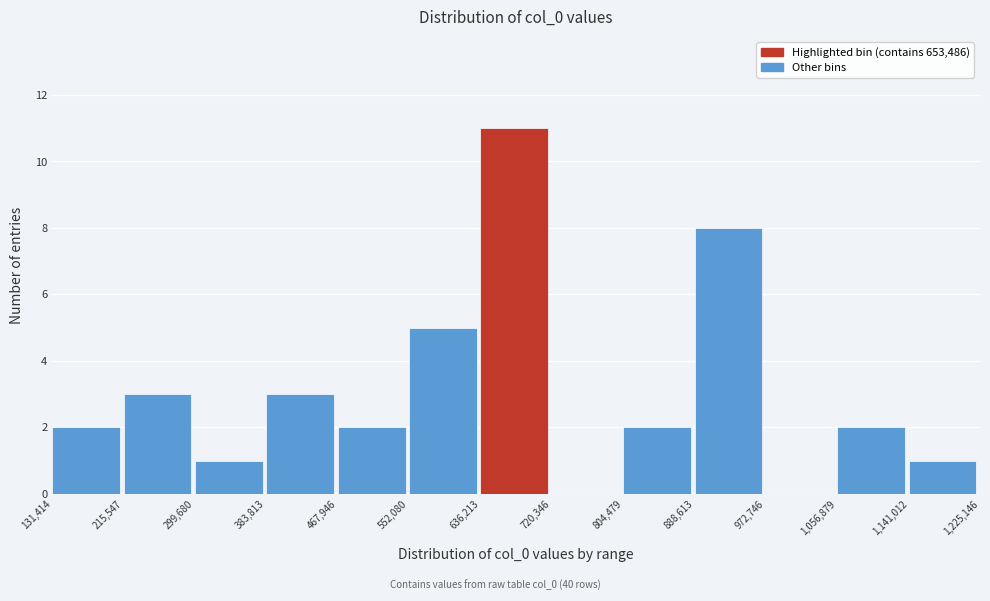

Over which range of the x-axis is the bar tallest?

636,213 to 720,346